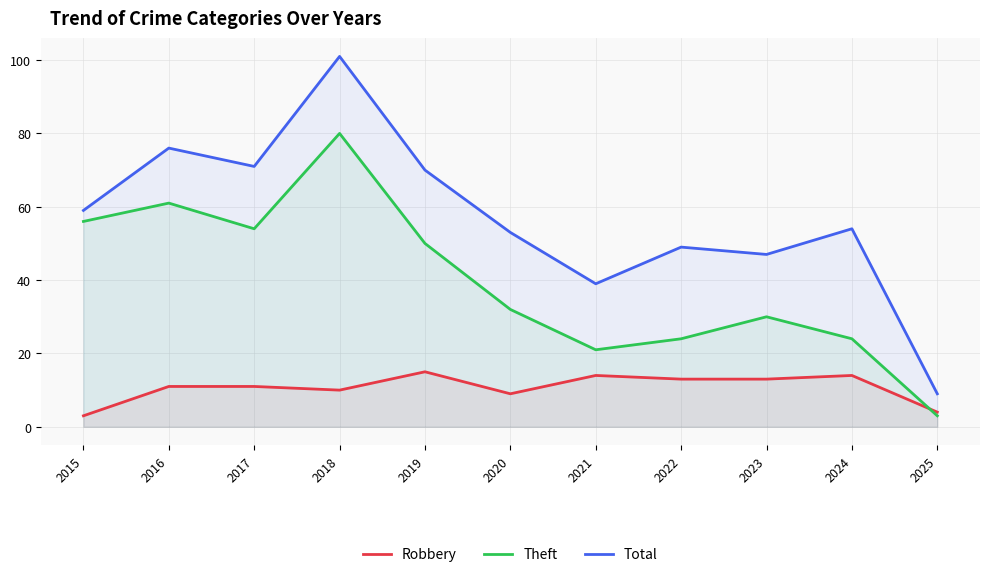

What is the value of the Total point at the 6th from the left?

53